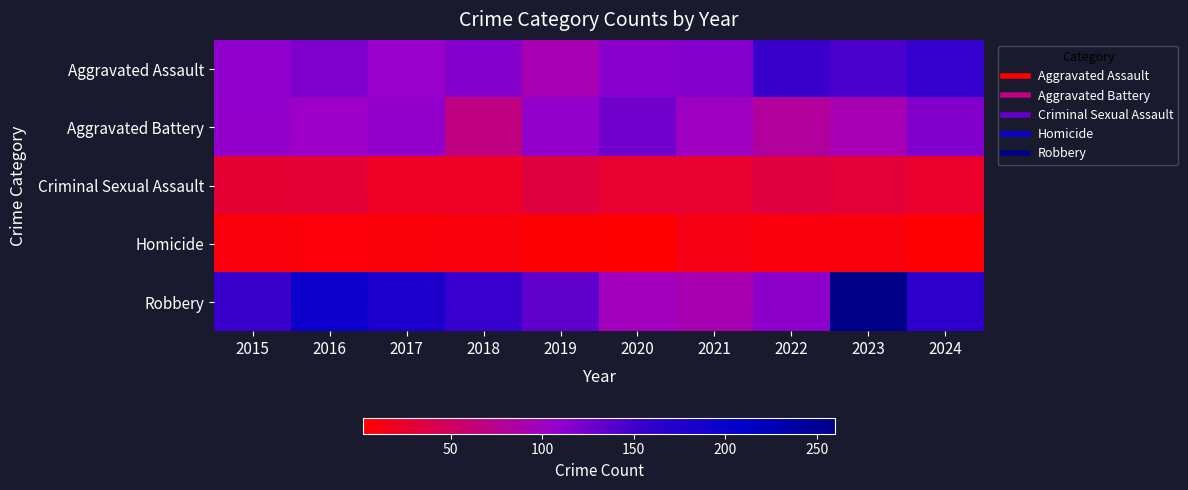

Which series has the largest range (max minus min)?

Robbery